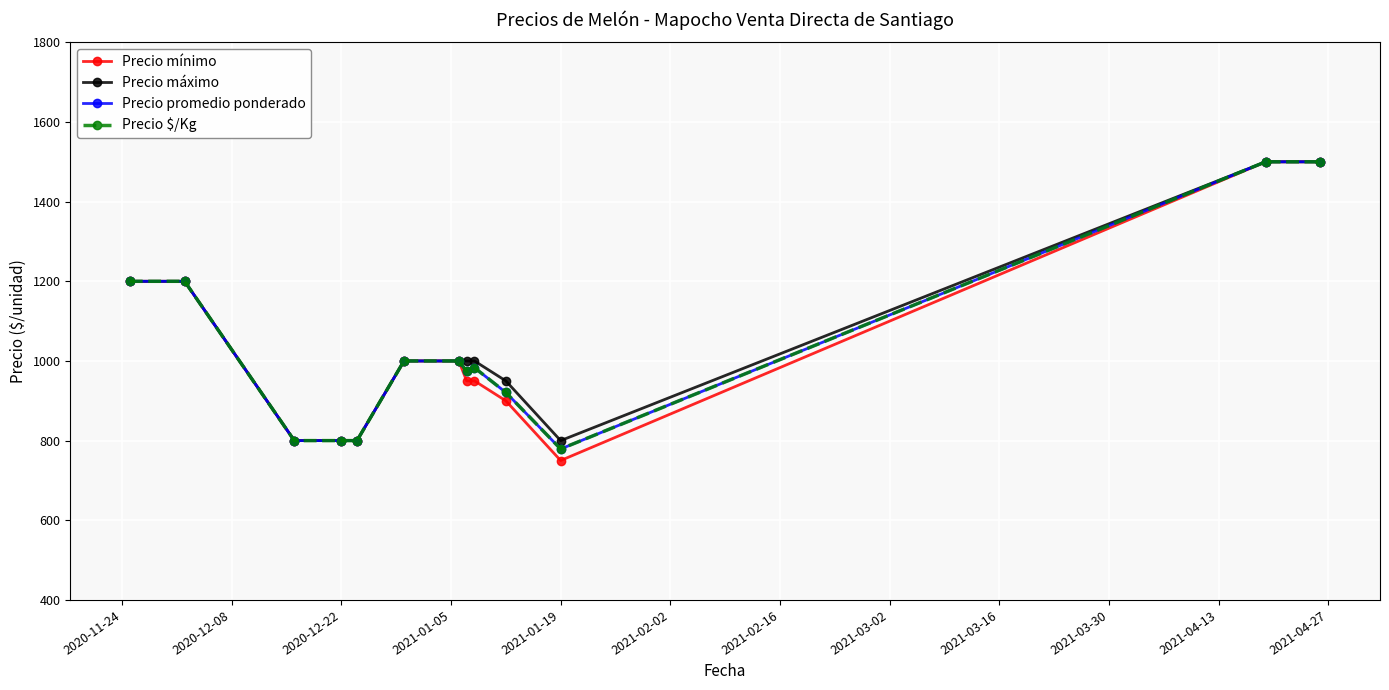

Is this an area chart (filled region under the line)?

No